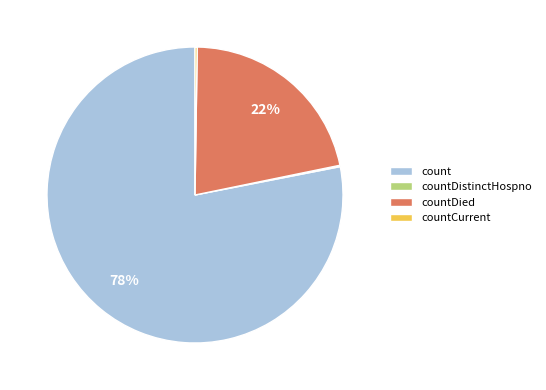

Which slice represents more than half of the pie?

count